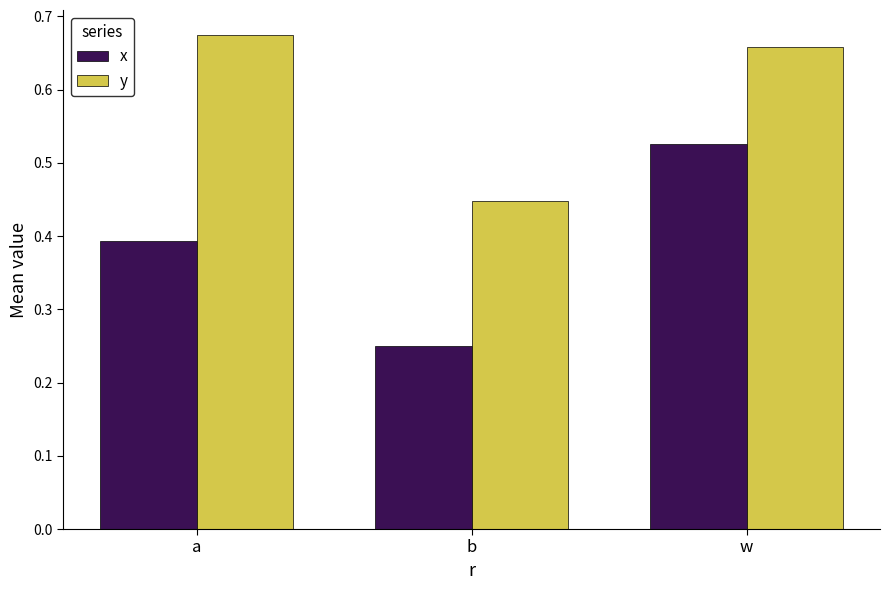

How many groups of bars are there?

3